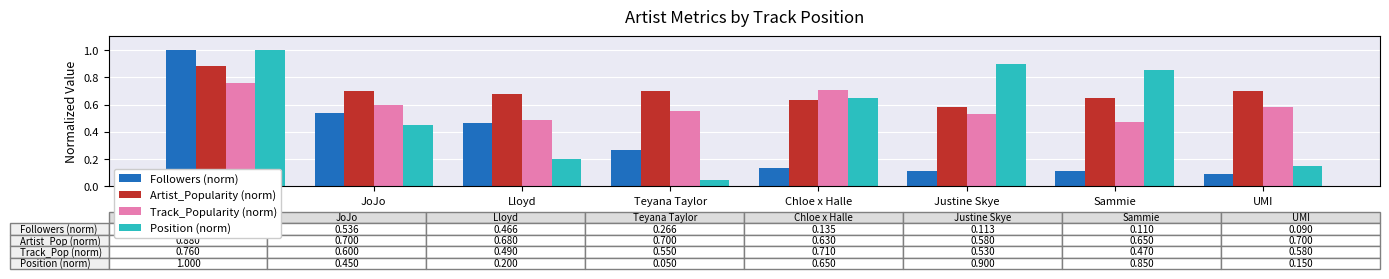

Count the Artist_Popularity (norm) values in the range 0 to 1.

8